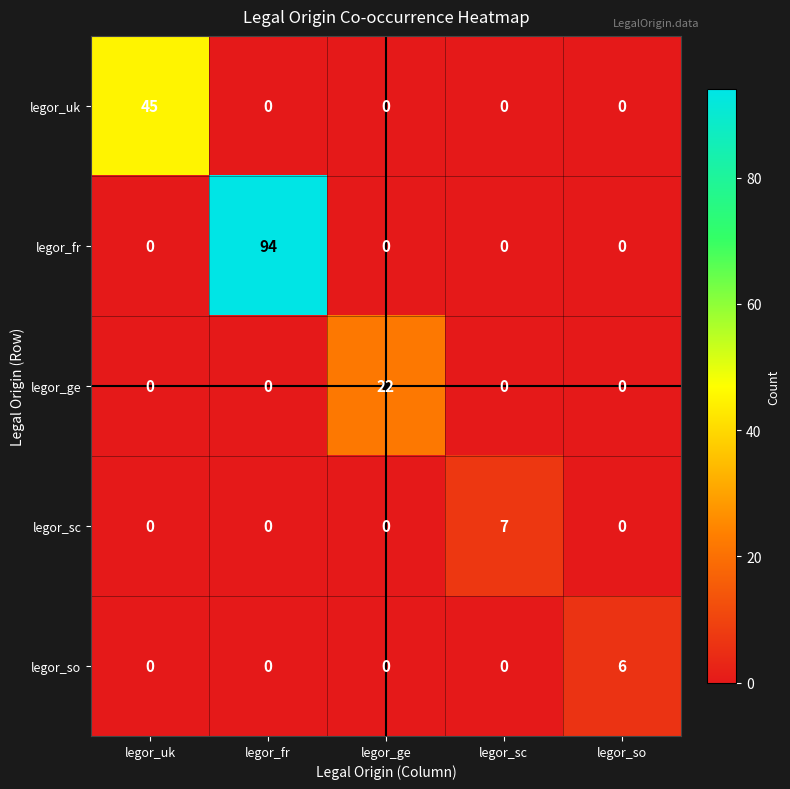

What is the difference between the highest and lowest values at legor_sc?

7